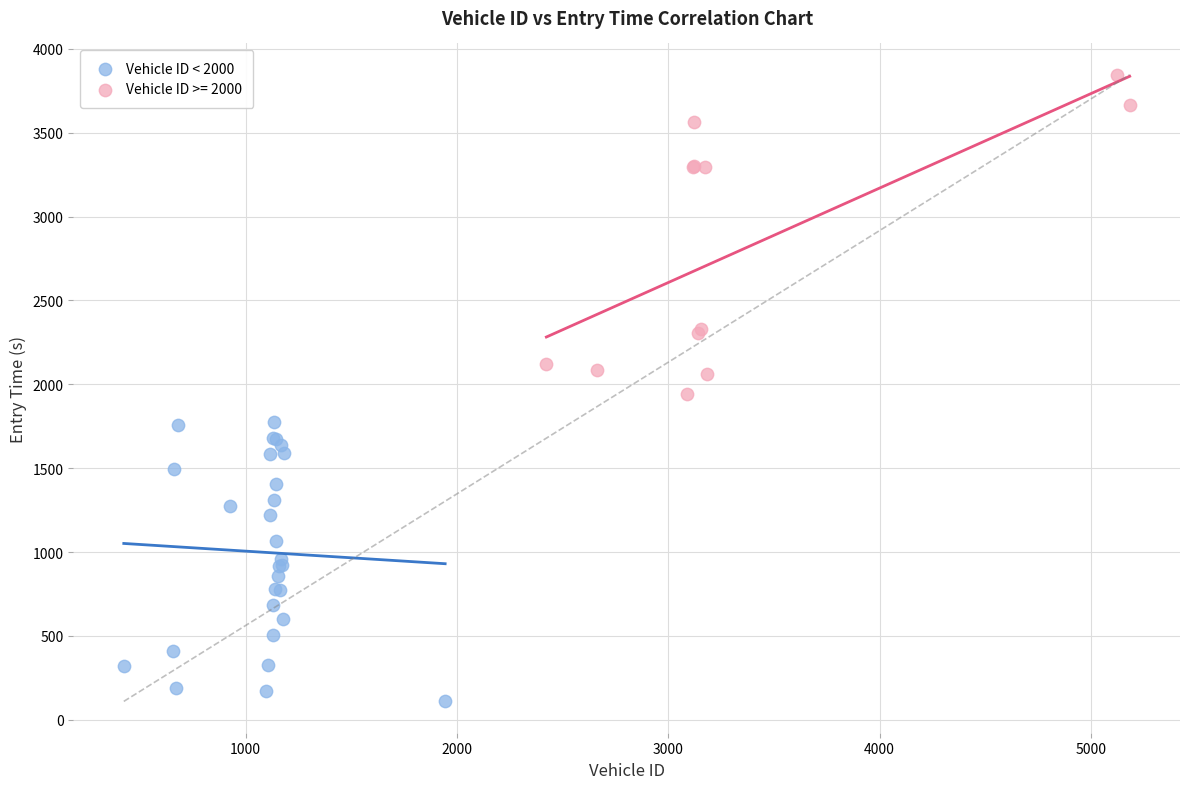

Which series reaches the minimum Y coordinate?

Vehicle ID < 2000